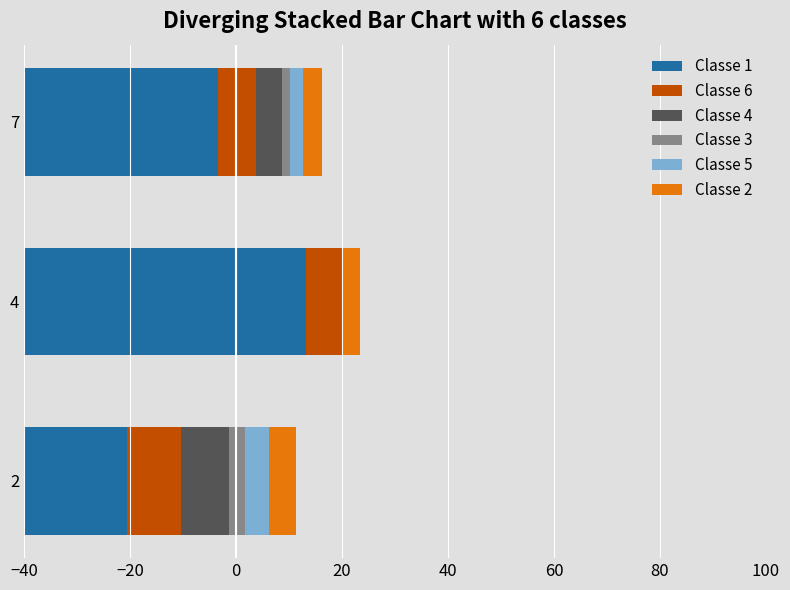

Which series has the largest range (max minus min)?

Classe 1